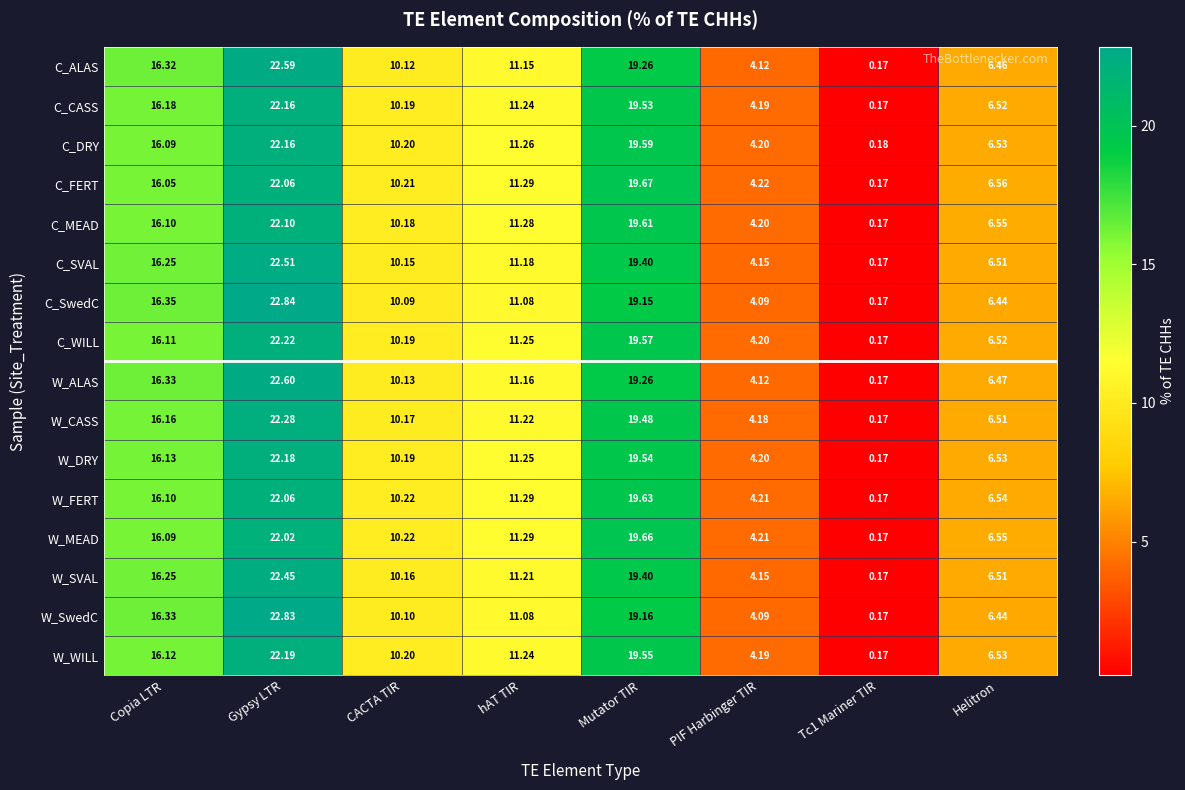

At which category does the chart reach its peak across all series?

Gypsy LTR